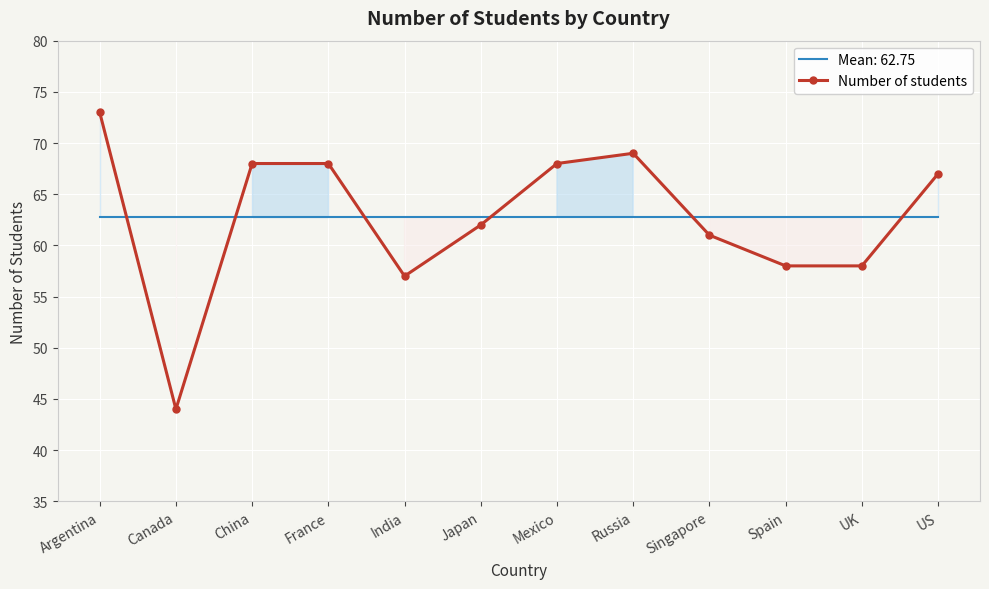

What is the label of the 6th point from the left?

Japan